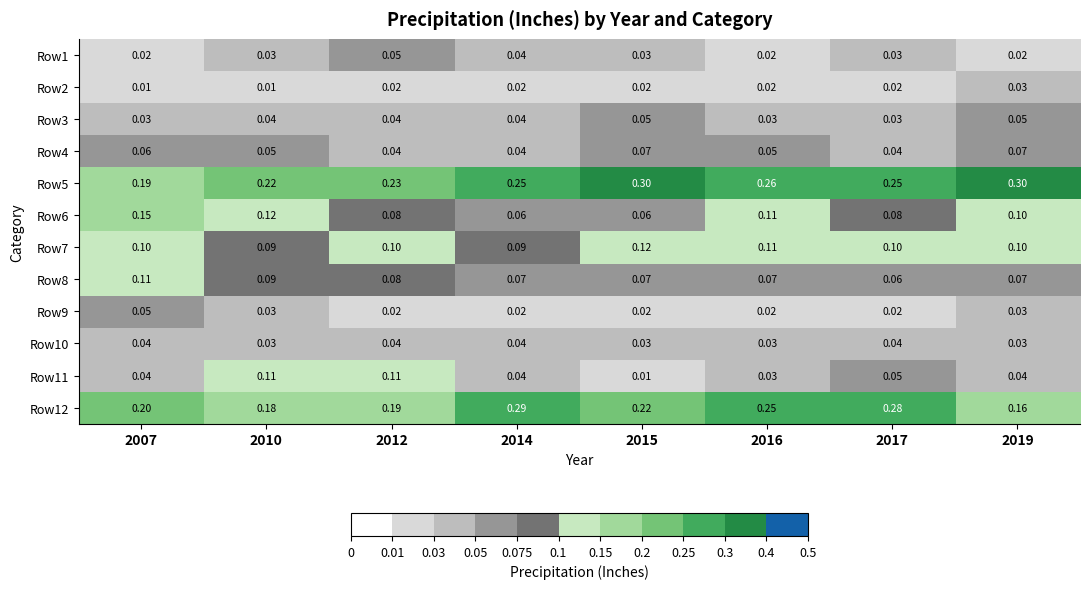

Is the value of Row8 at 2019 greater than the value of Row1 at 2017?

Yes